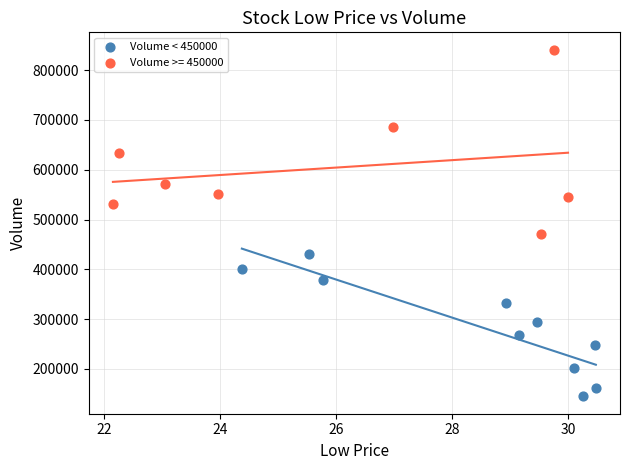

Which series contains the lowest Y value?

Volume < 450000